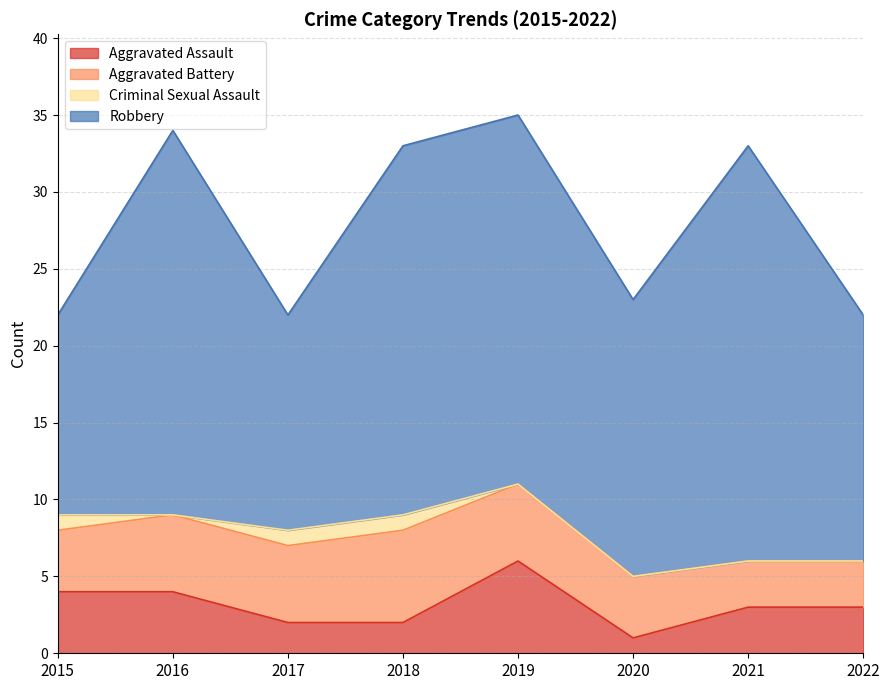

Reading left to right, what are all the values shown in this chart?

Aggravated Assault: 4	4	2	2	6	1	3	3
Aggravated Battery: 4	5	5	6	5	4	3	3
Criminal Sexual Assault: 1	0	1	1	0	0	0	0
Robbery: 13	25	14	24	24	18	27	16